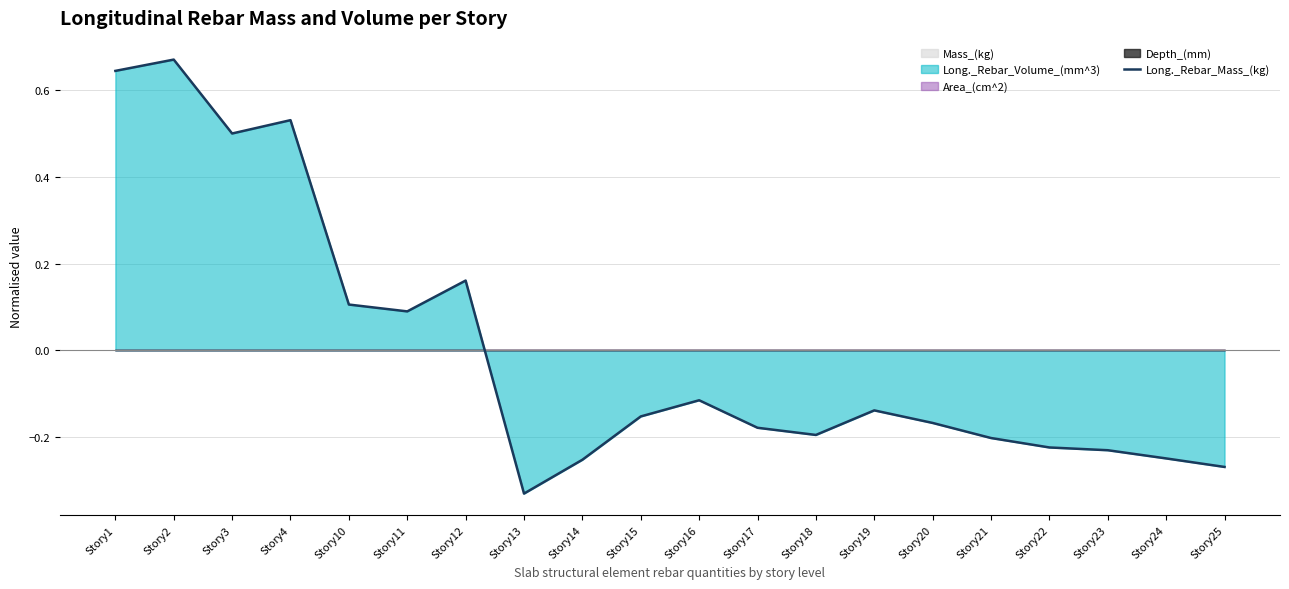

What is the change in value from Story11 to Story20?

-0.3